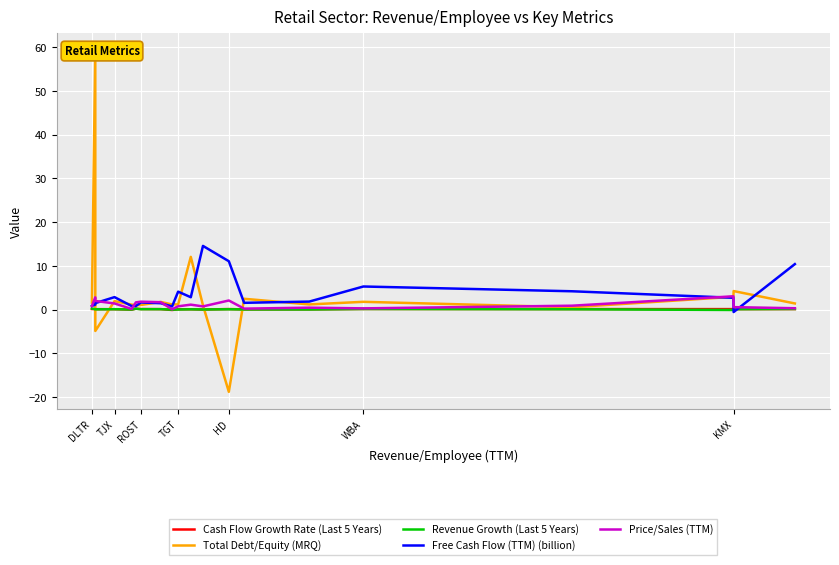

What is the smallest value displayed?

-18.8